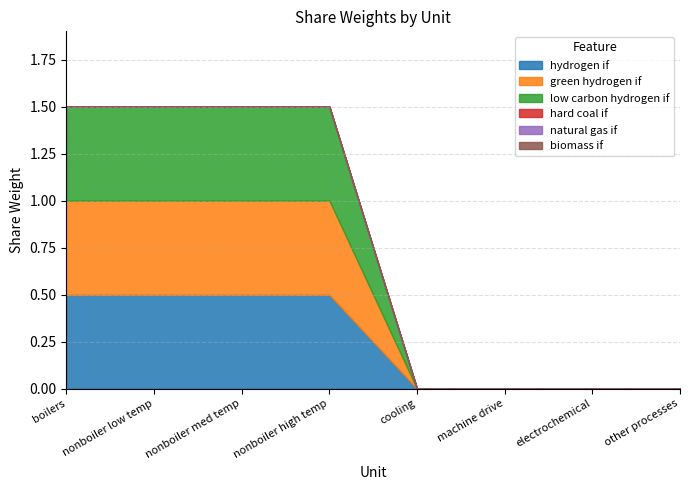

Reading left to right, list all the values displayed in this chart.

hydrogen if: 0.5	0.5	0.5	0.5	0.0	0.0	0.0	0.0
green hydrogen if: 0.5	0.5	0.5	0.5	0.0	0.0	0.0	0.0
low carbon hydrogen if: 0.5	0.5	0.5	0.5	0.0	0.0	0.0	0.0
hard coal if: 0.0	0.0	0.0	0.0	0.0	0.0	0.0	0.0
natural gas if: 0.0	0.0	0.0	0.0	0.0	0.0	0.0	0.0
biomass if: 0.0	0.0	0.0	0.0	0.0	0.0	0.0	0.0